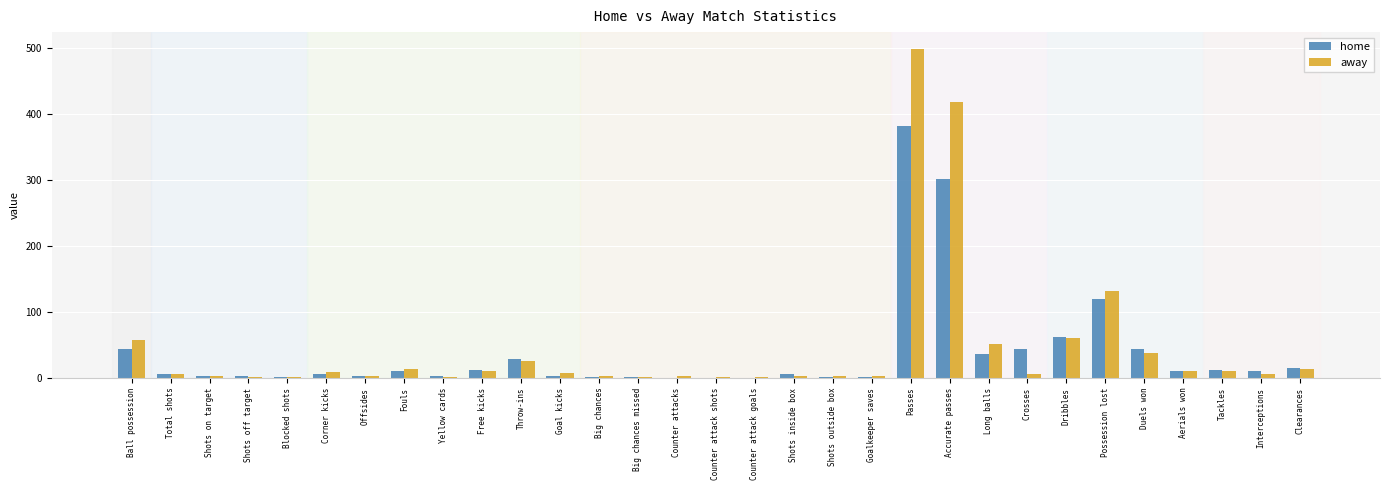

What are all the series names shown in the legend?

home, away